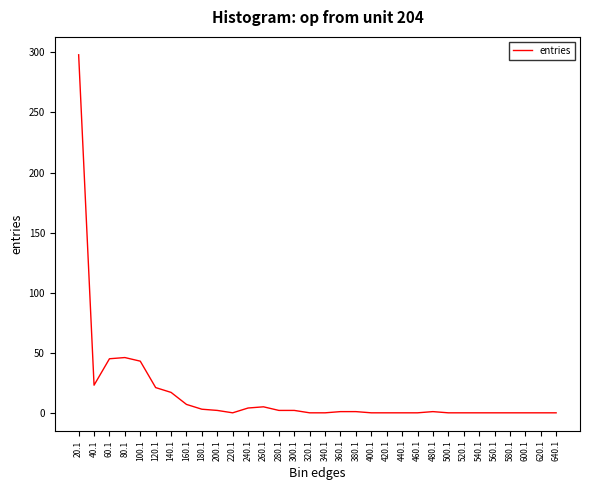

The value at 220.1 is -176. True or false?

False